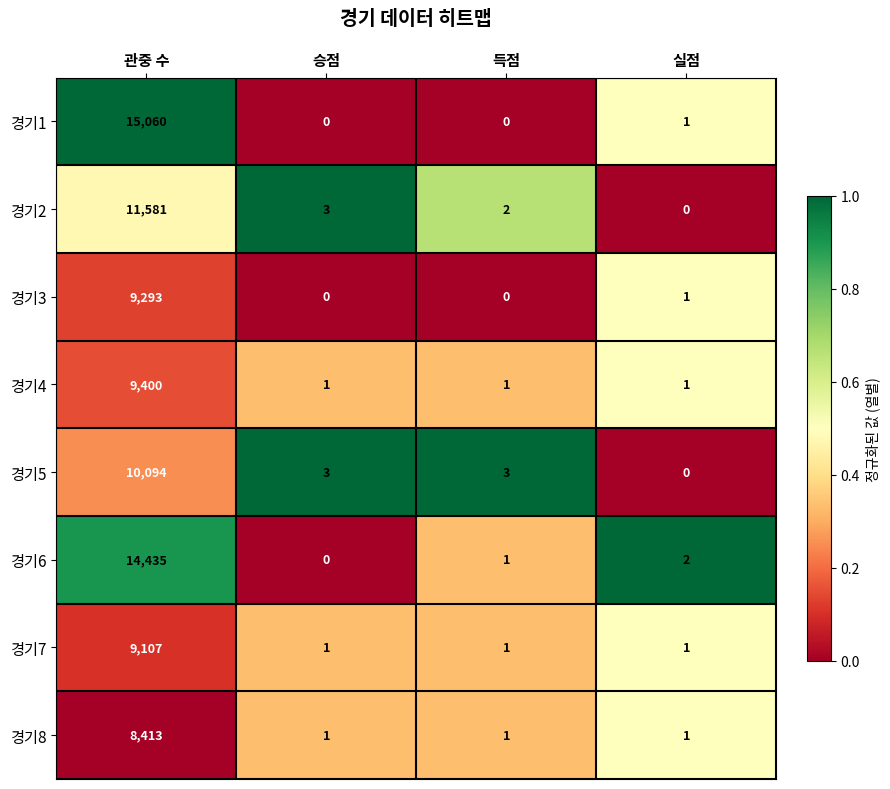

Rank the series by their maximum value, from highest to lowest.

경기1, 경기6, 경기2, 경기5, 경기4, 경기3, 경기7, 경기8